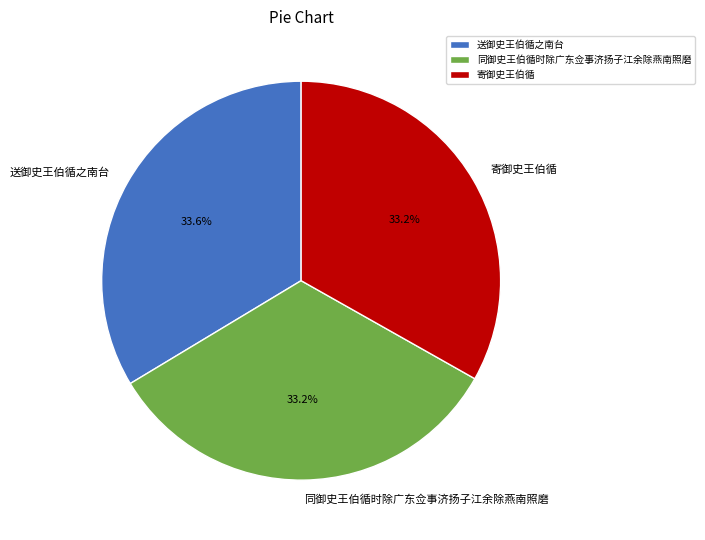

Is there any slice that represents more than half of the pie?

No